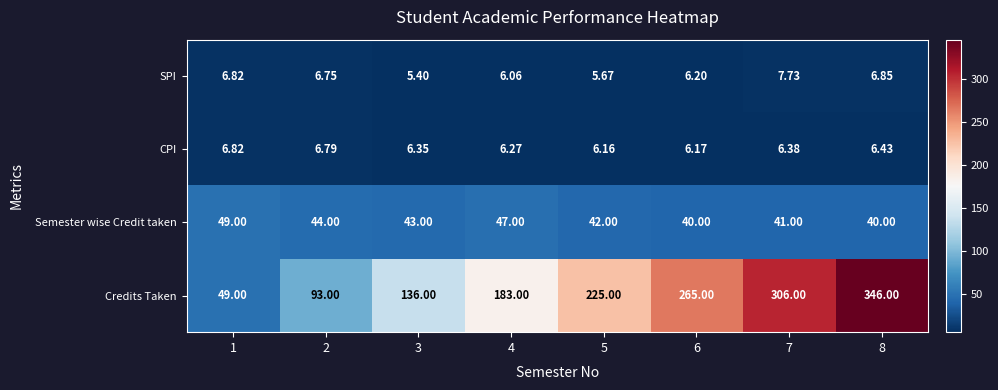

List the series in order of their peak value, highest first.

Credits Taken, Semester wise Credit taken, SPI, CPI